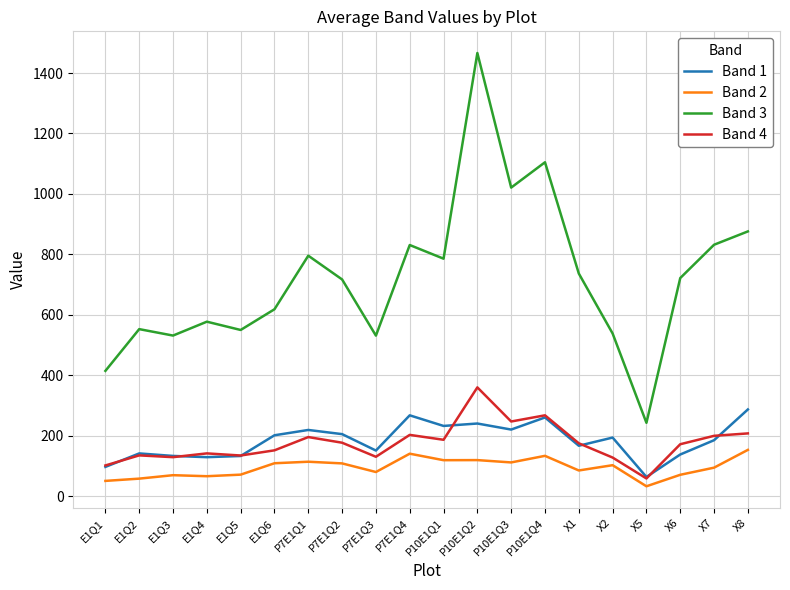

List the series in order of their peak value, highest first.

Band 3, Band 4, Band 1, Band 2